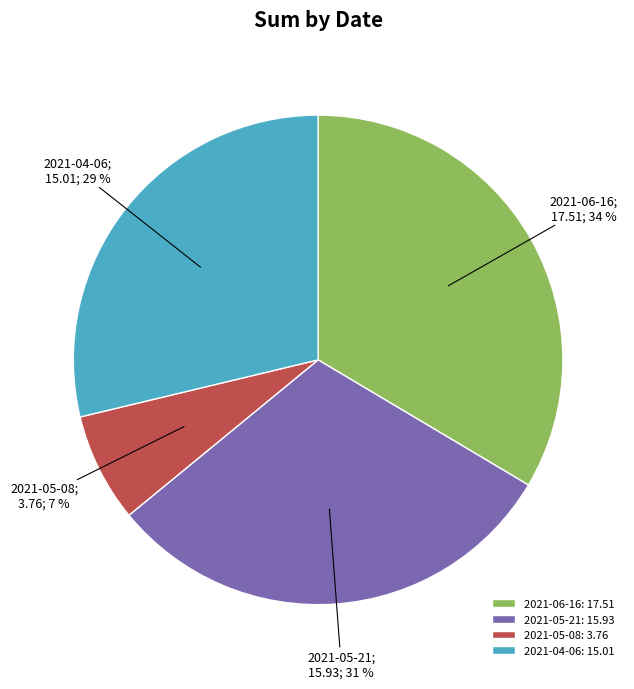

Count the number of slices in the pie.

4